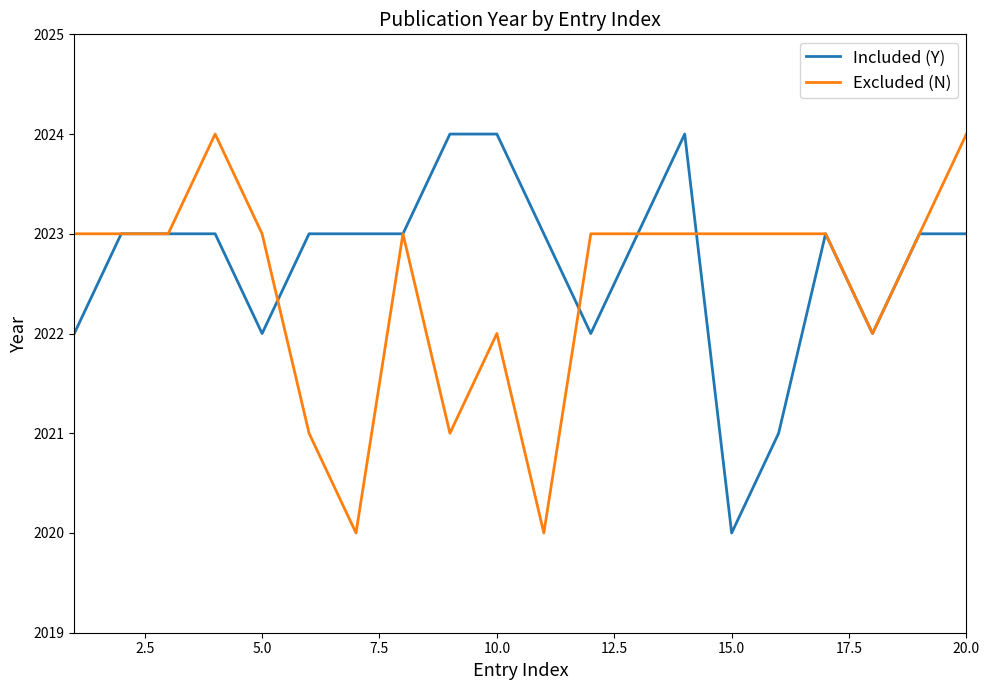

Reading left to right, transcribe all the data shown in this chart.

Included (Y): 2022	2023	2023	2023	2022	2023	2023	2023	2024	2024	2023	2022	2023	2024	2020	2021	2023	2022	2023	2023
Excluded (N): 2023	2023	2023	2024	2023	2021	2020	2023	2021	2022	2020	2023	2023	2023	2023	2023	2023	2022	2023	2024